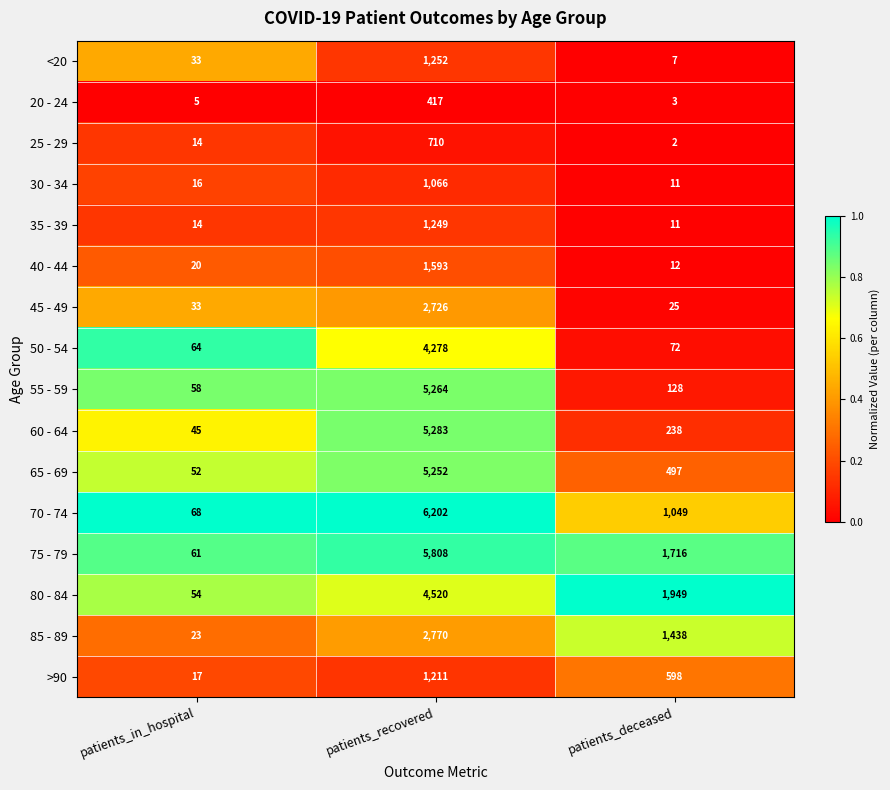

Is it true that >90 equals 839 at patients_recovered?

False